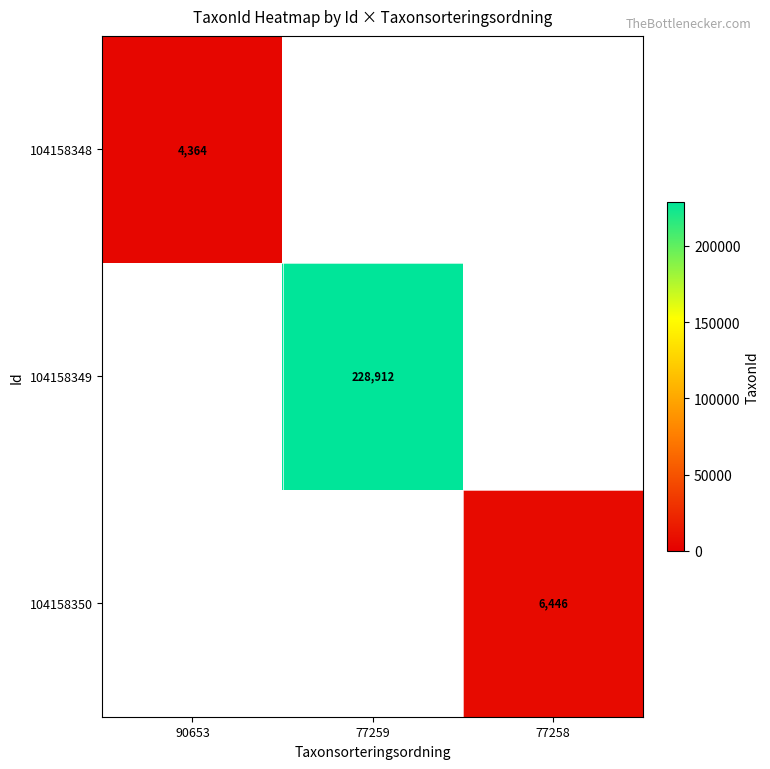

The value of 104158348 at 90653 is 4364. True or false?

True